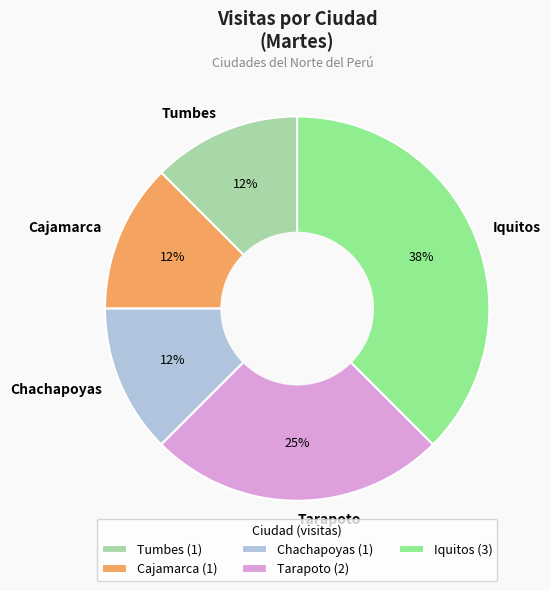

The Chachapoyas slice represents 12% of the pie. True or false?

True